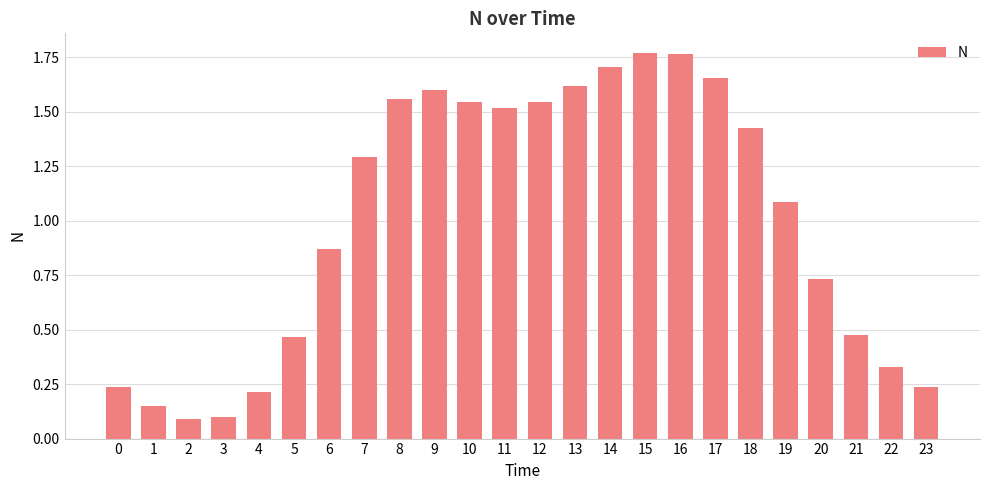

At which label does the data first exceed 1?

7